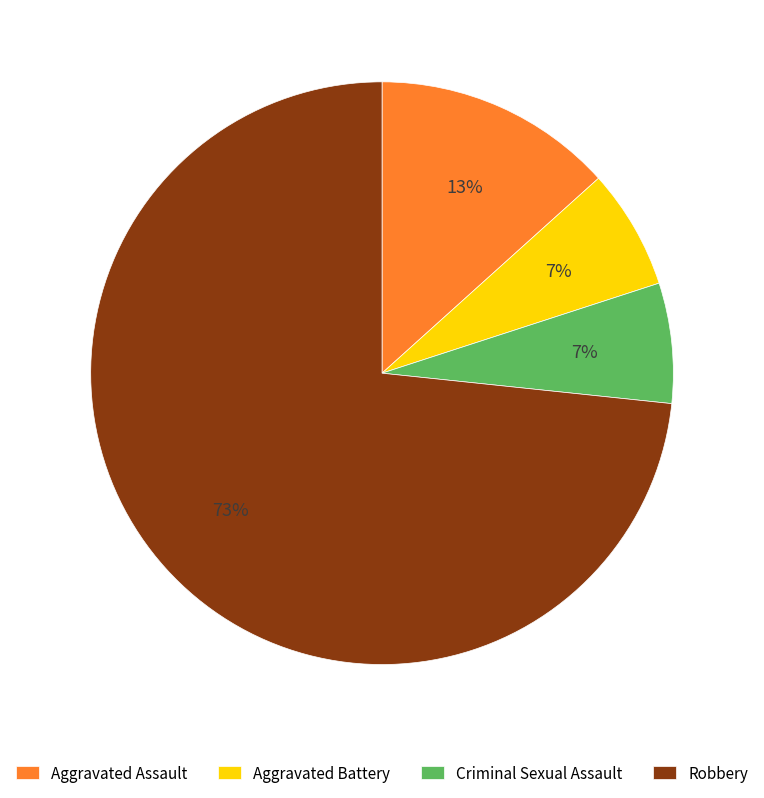

How many segments does this pie chart have?

4